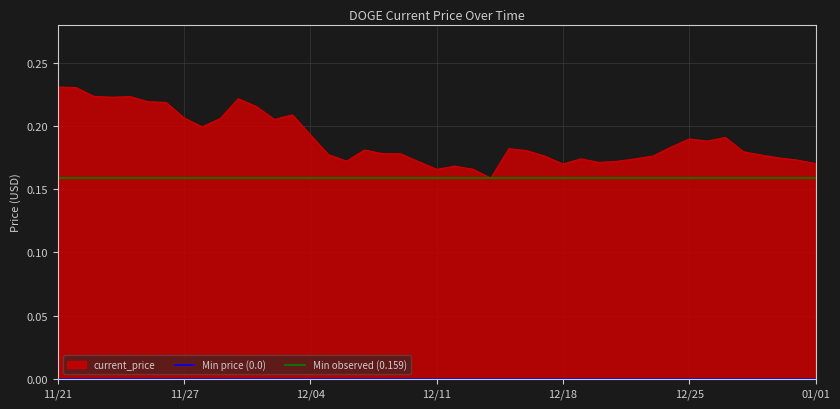

The value of current_price at 12/25 is 0.3. True or false?

False